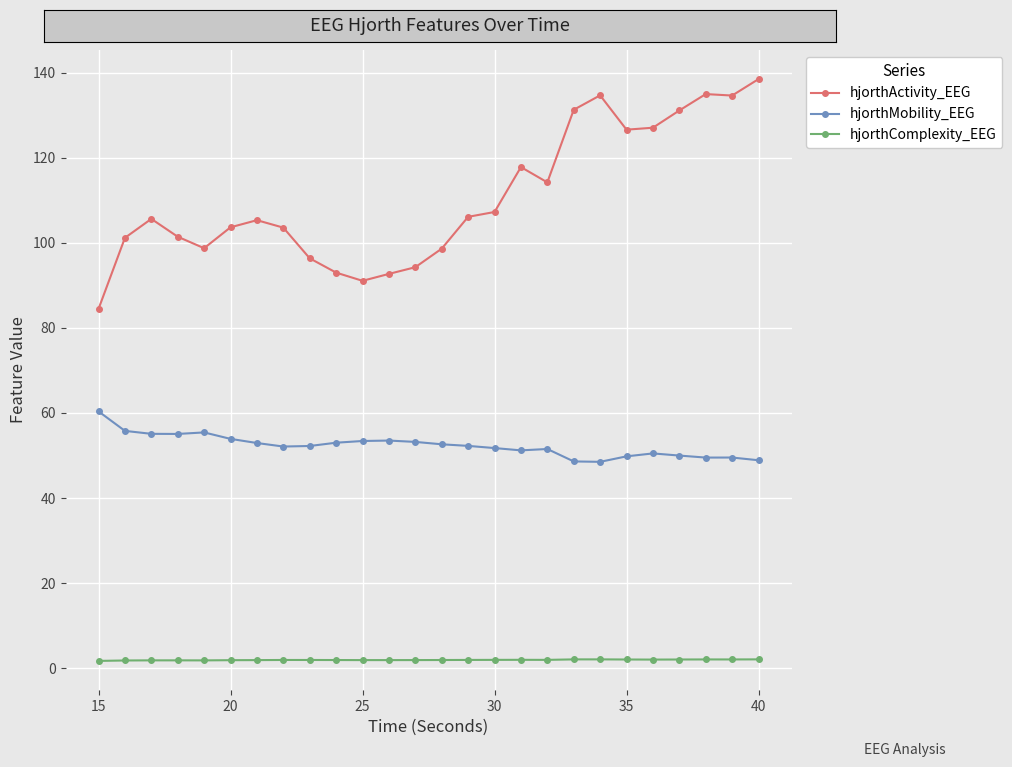

Which series has the largest total across all categories?

hjorthActivity_EEG